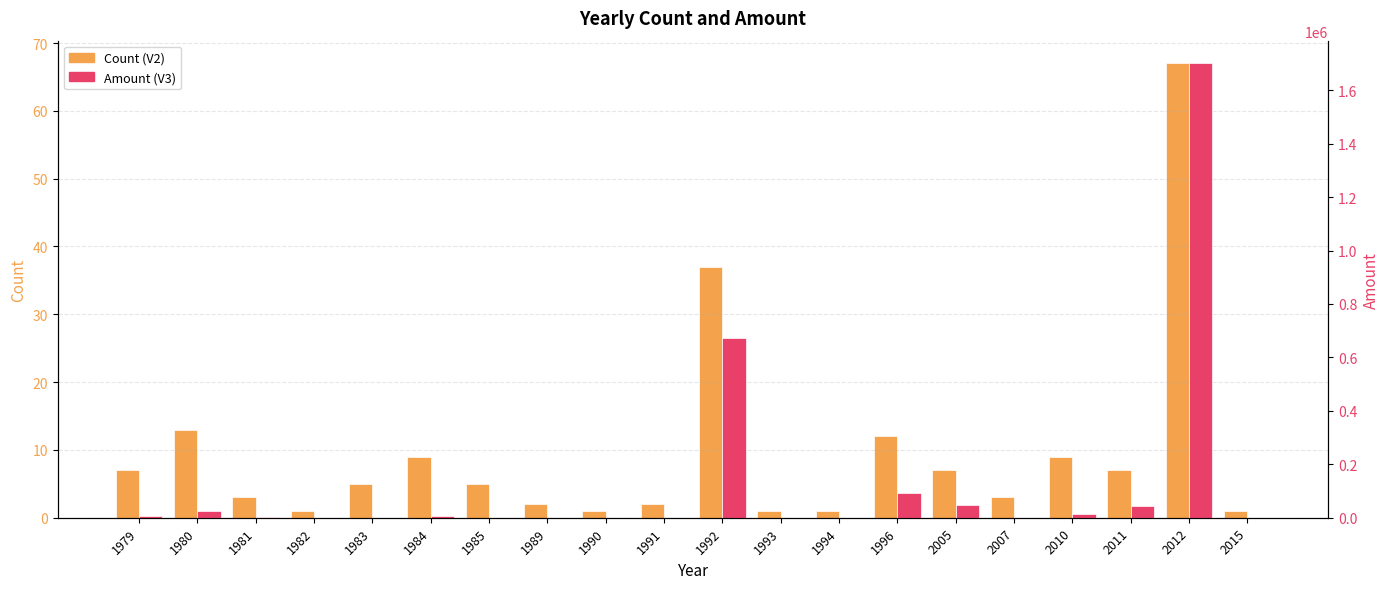

Which series changed the most between 1990 and 2010?

Amount (V3)